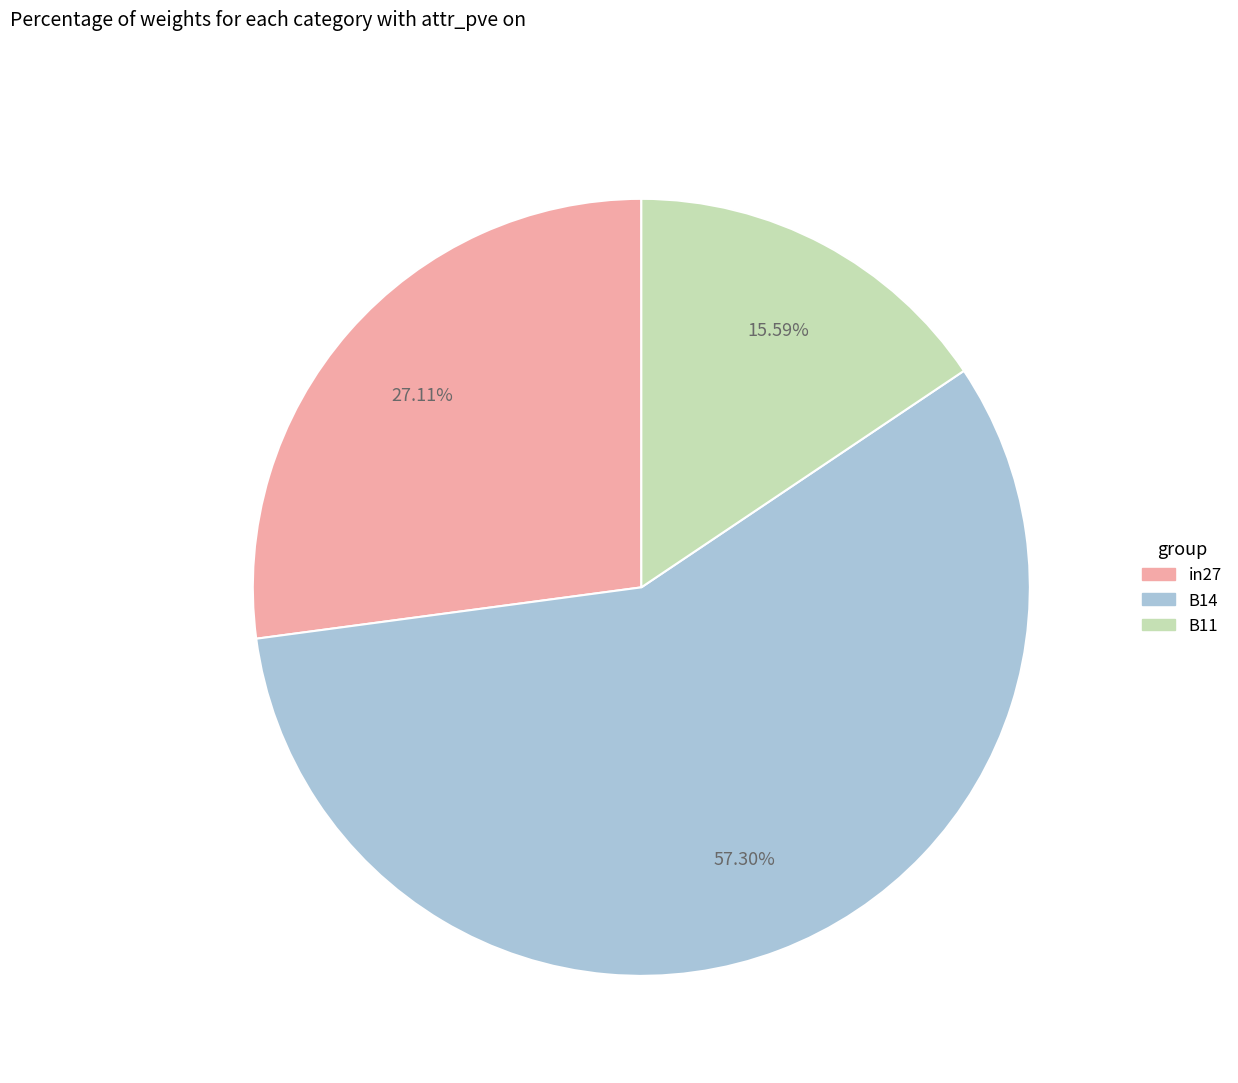

How many slices are in this pie chart?

3